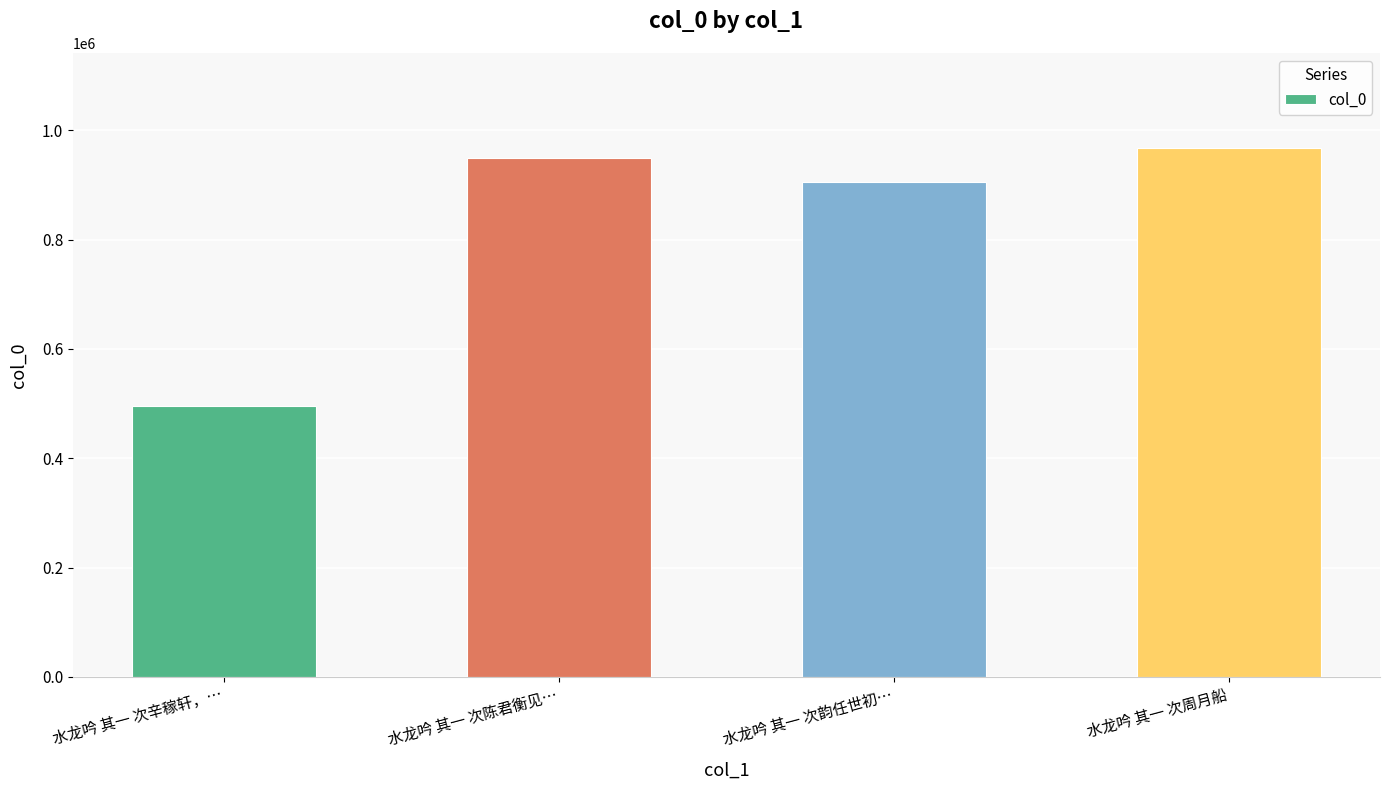

The chart shows a value of 249479 at 水龙吟 其一 次陈君衡见…. True or false?

False